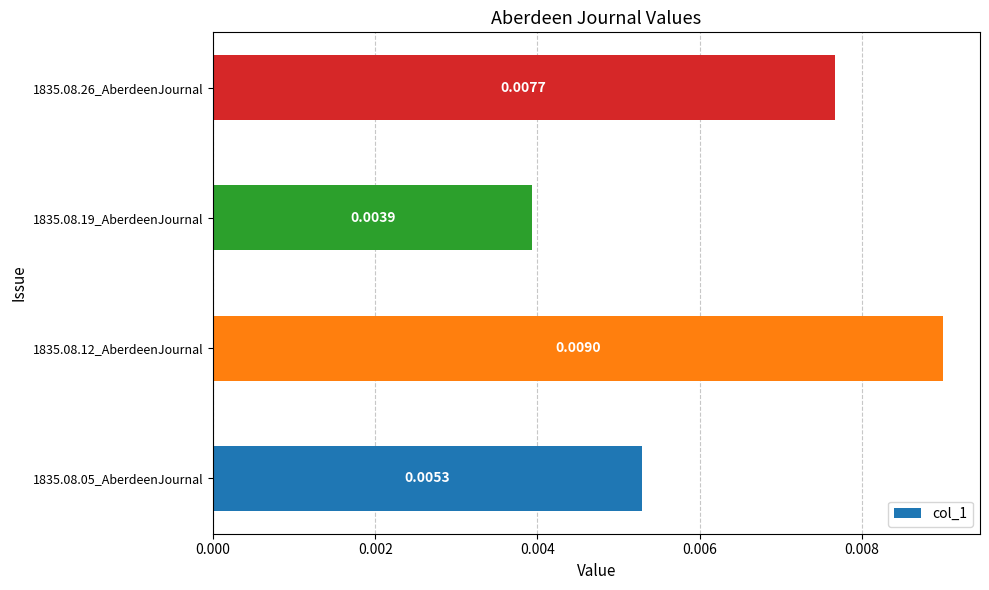

Which has a higher value, 1835.08.12_AberdeenJournal or 1835.08.26_AberdeenJournal?

1835.08.12_AberdeenJournal